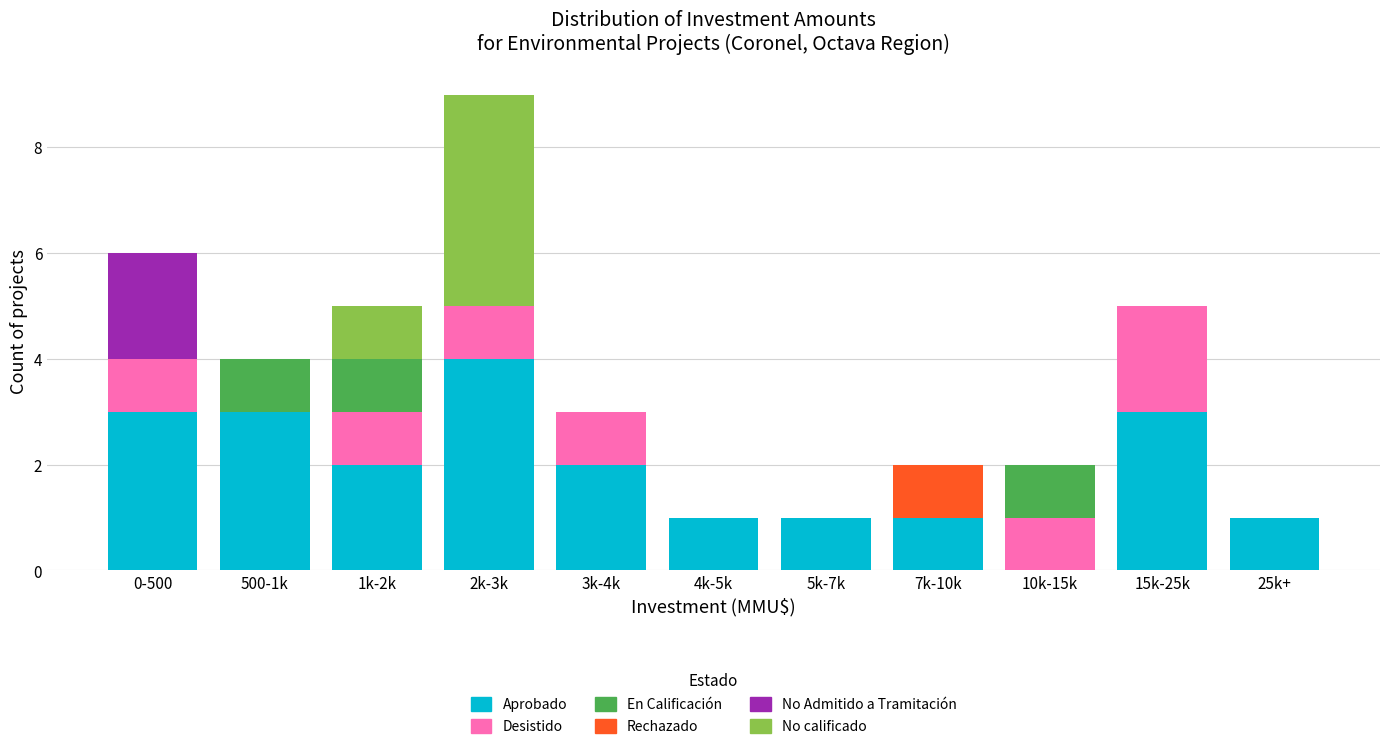

The Aprobado series shows 1 at 15k-25k. True or false?

False